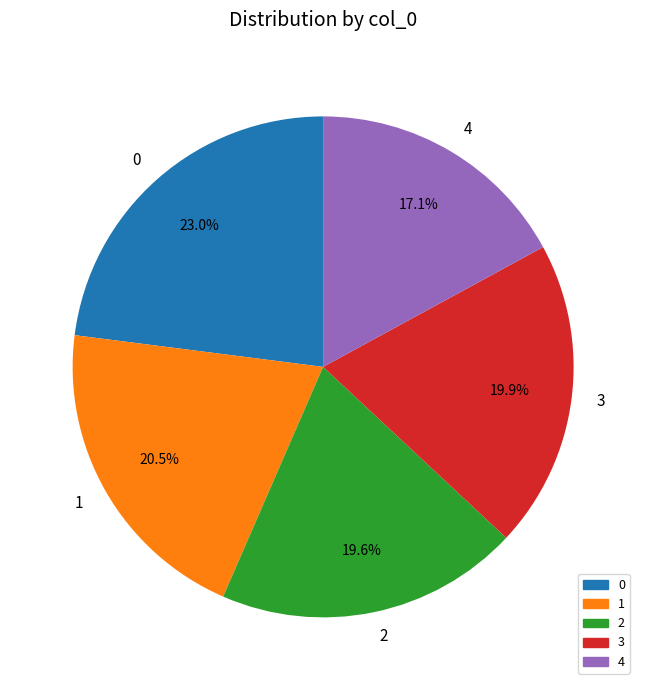

Combined, what portion of the pie is 2 and 1?

40.1%